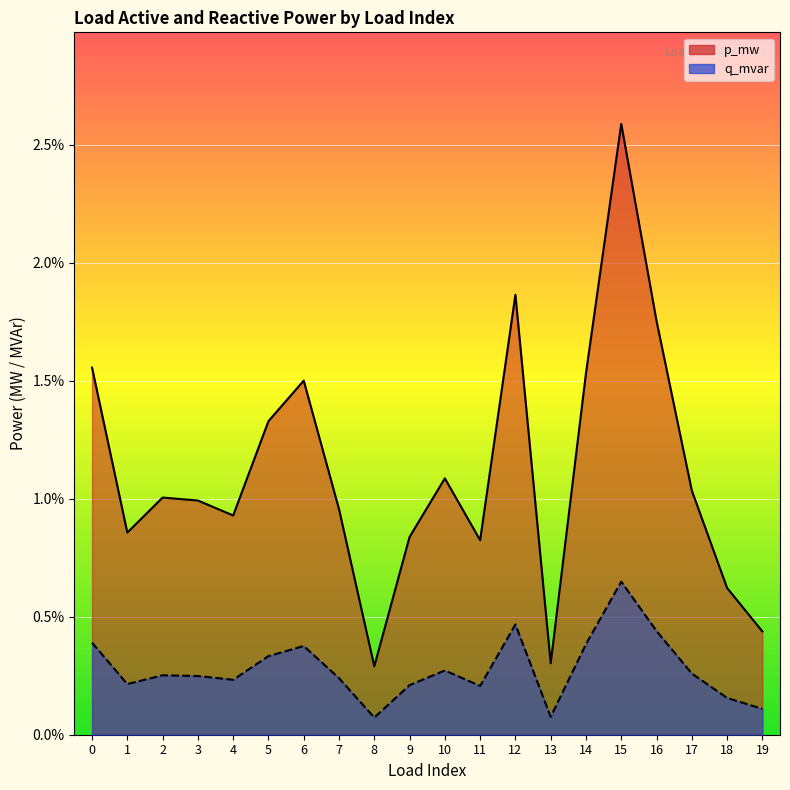

Which label corresponds to the largest value in the chart?

15